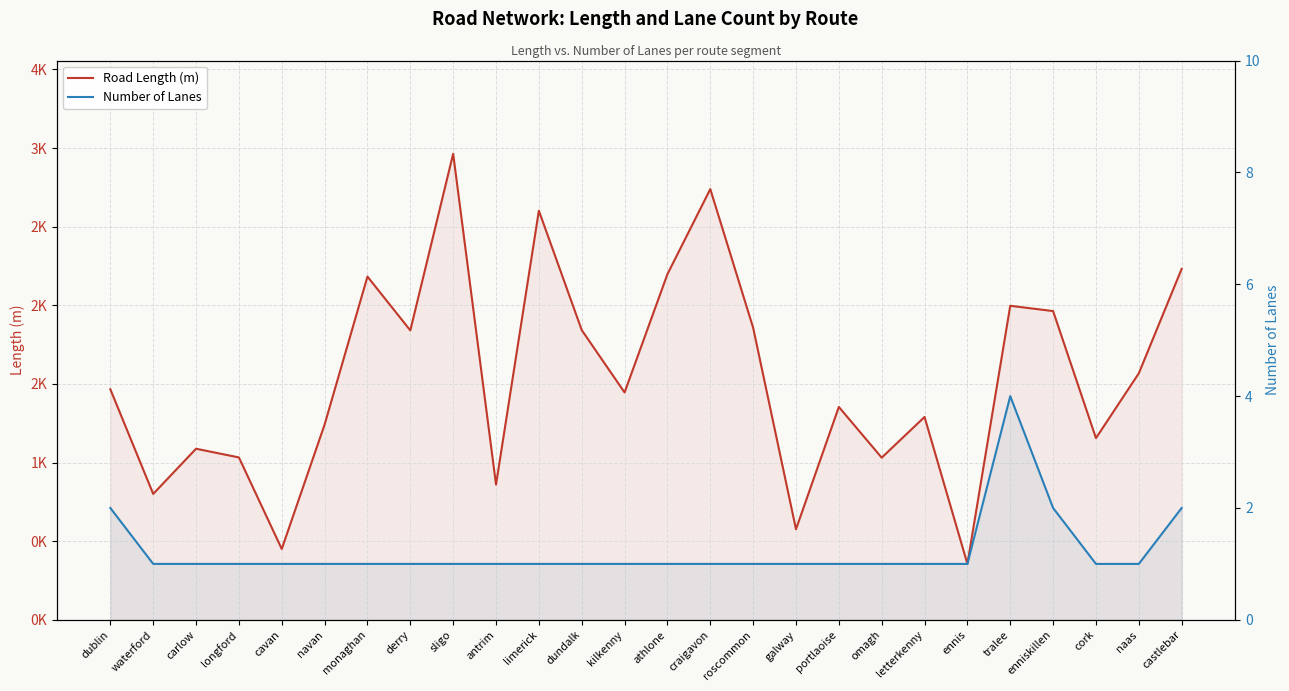

The Road Length (m) series shows 735.7 at cavan. True or false?

False